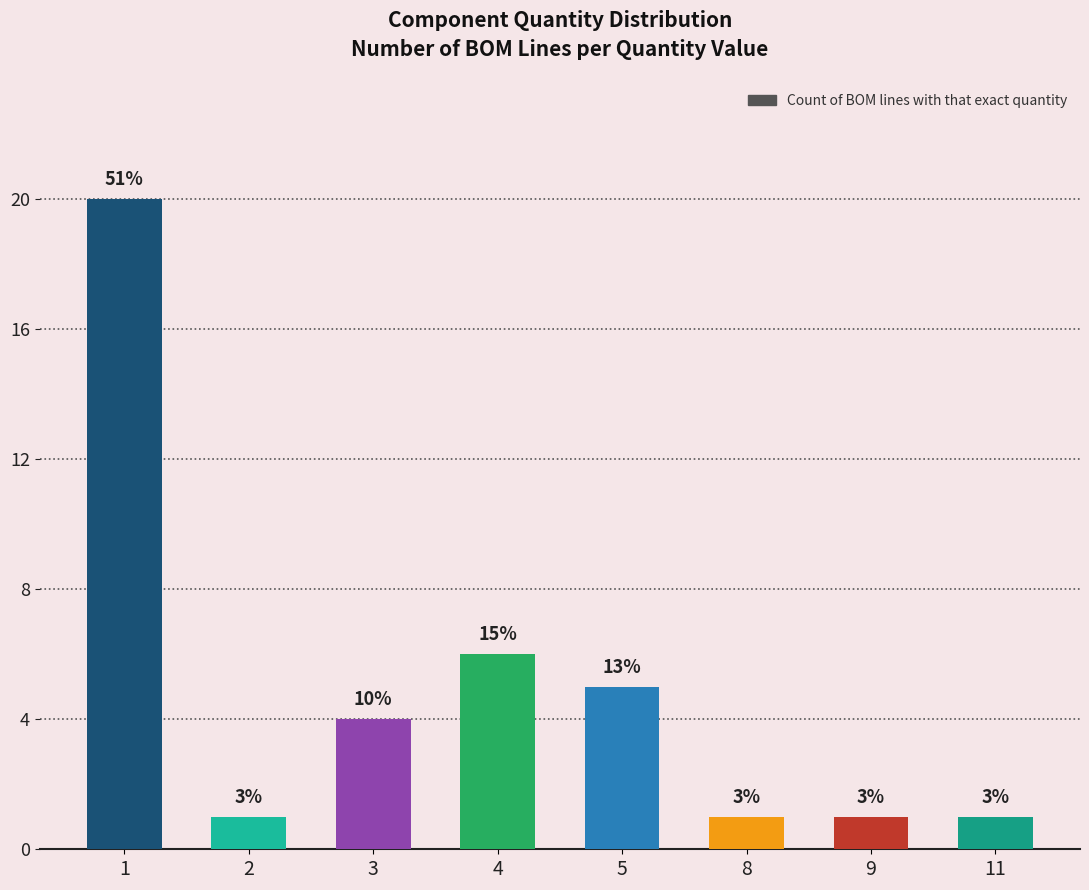

What is the maximum value shown in the chart?

20